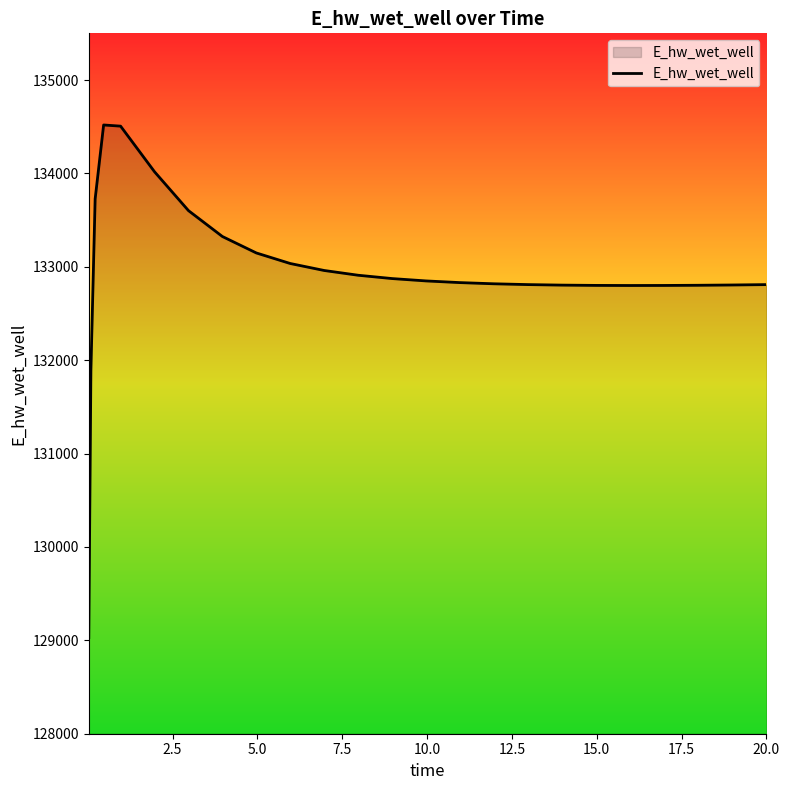

What is the difference between the maximum and minimum values?

5489.0